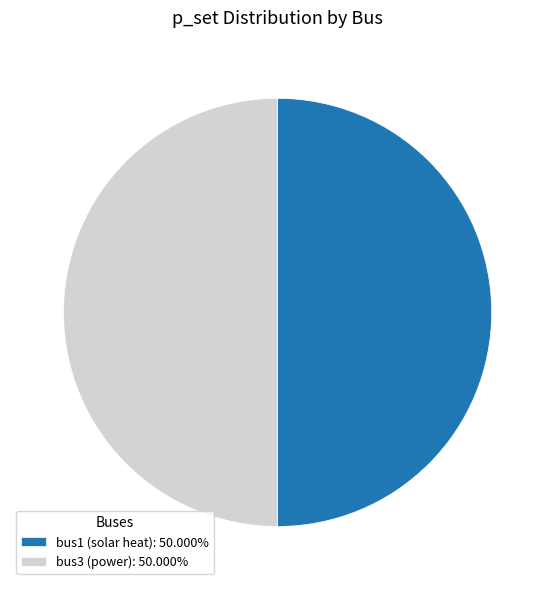

Approximately how many times larger is the value at bus1 (solar heat): 50.000% compared to bus3 (power): 50.000%?

1.0